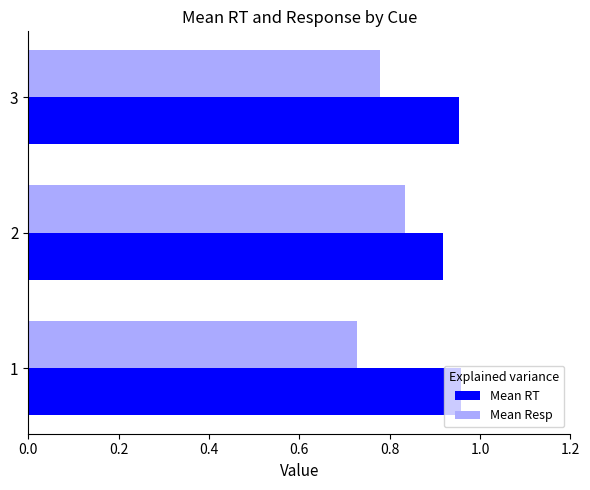

How many Mean Resp values are between 0 and 1?

3